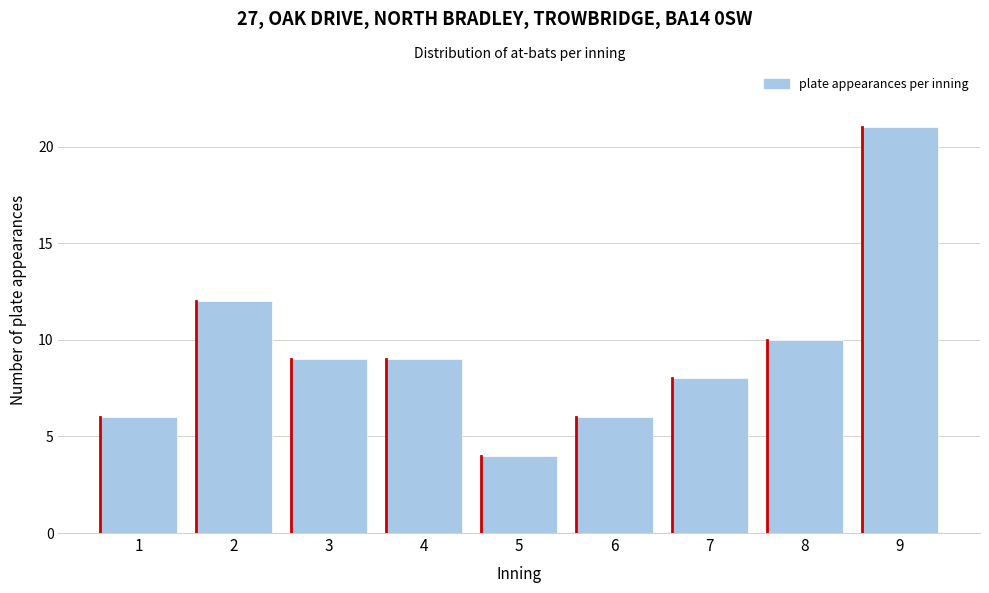

Reading right to left, extract all data points from this chart.

9=21	8=10	7=8	6=6	5=4	4=9	3=9	2=12	1=6